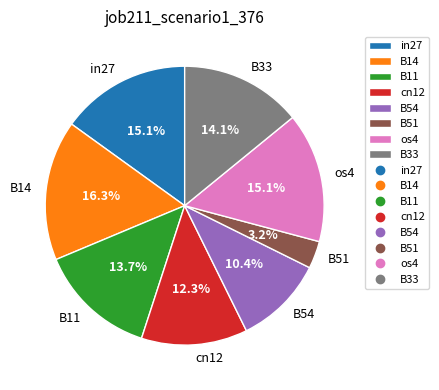

Combined, do cn12 and B14 account for over 50%?

No